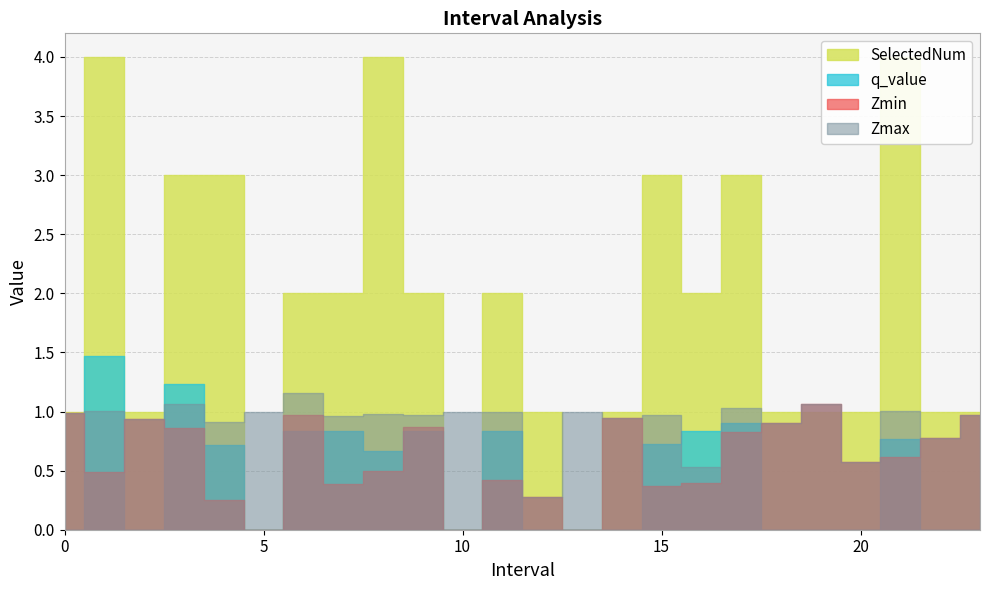

In SelectedNum, how many points are lower than both neighbors (excluding endpoints)?

5